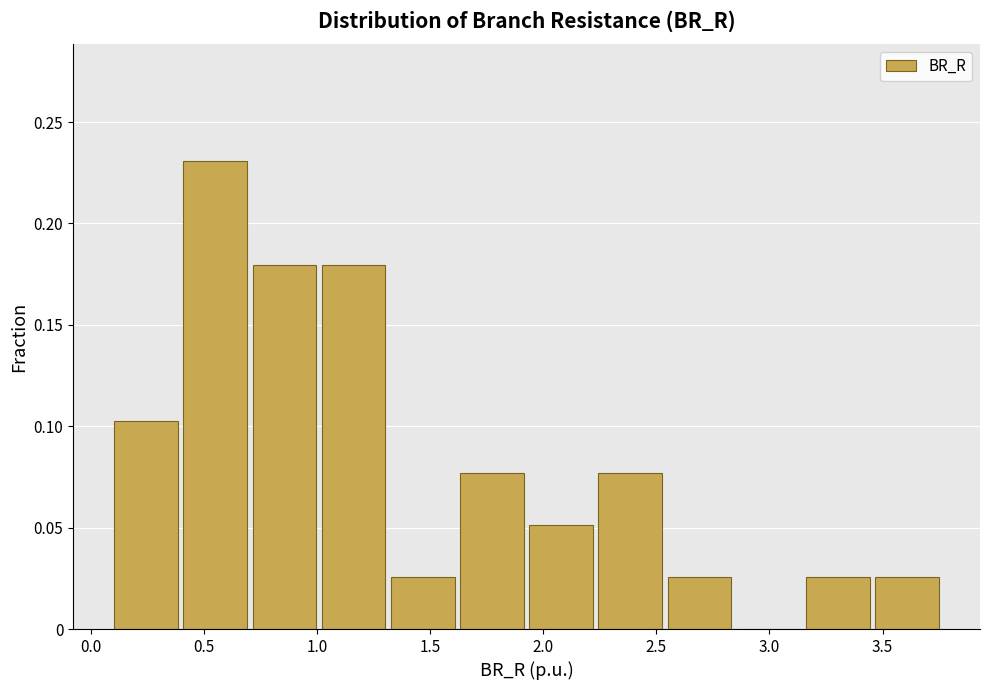

What is the height of the bar covering 3.15 to 3.45 on the x-axis? Neither the bar edges nor the heights are printed on the chart, so give them approximately, as read against the axes.

0.025